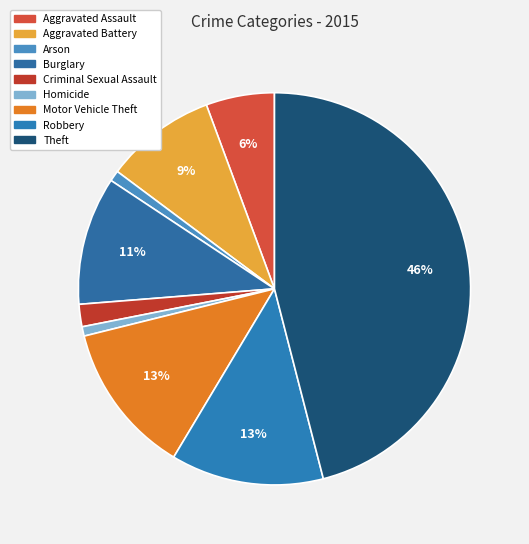

Rank the categories by value from highest to lowest.

Theft, Robbery, Motor Vehicle Theft, Burglary, Aggravated Battery, Aggravated Assault, Criminal Sexual Assault, Arson, Homicide